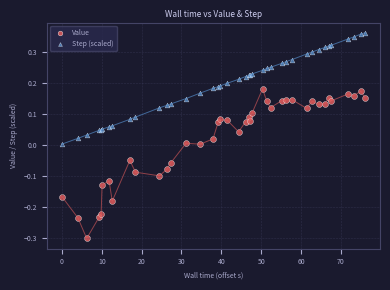

Which series reaches the maximum Y coordinate?

Step (scaled)